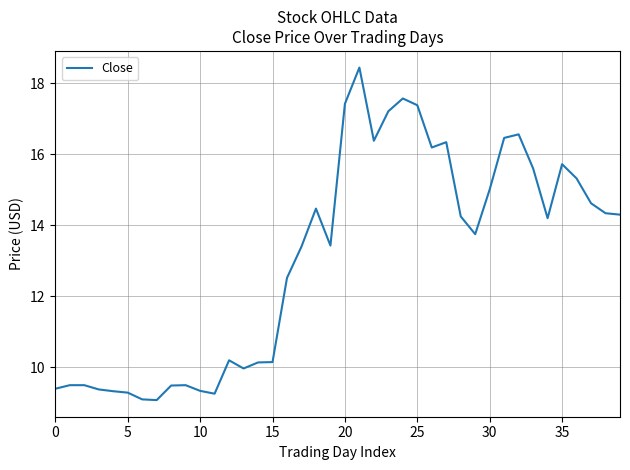

What is the smallest value displayed?

9.1